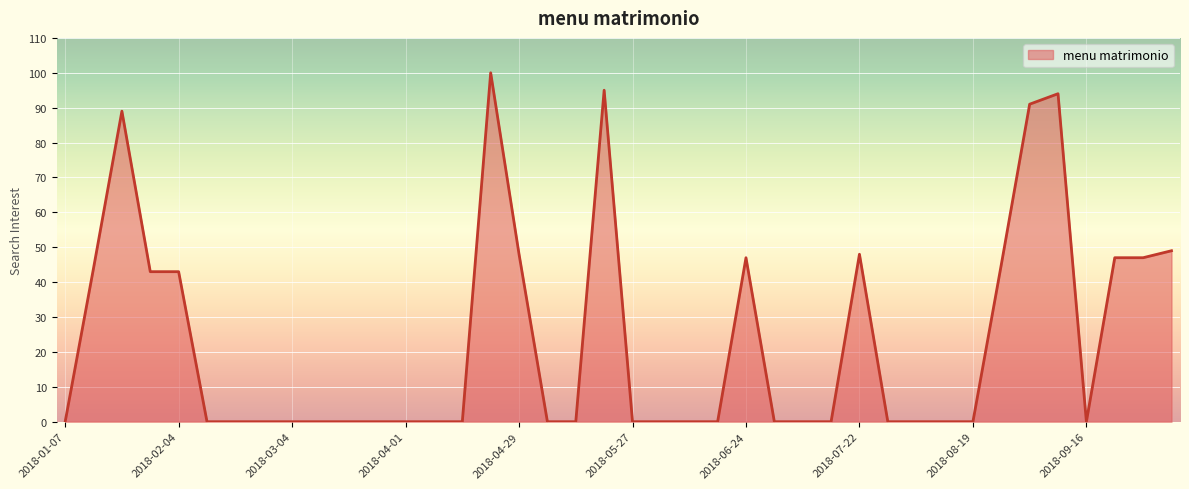

What is the difference between the maximum and minimum values?

100